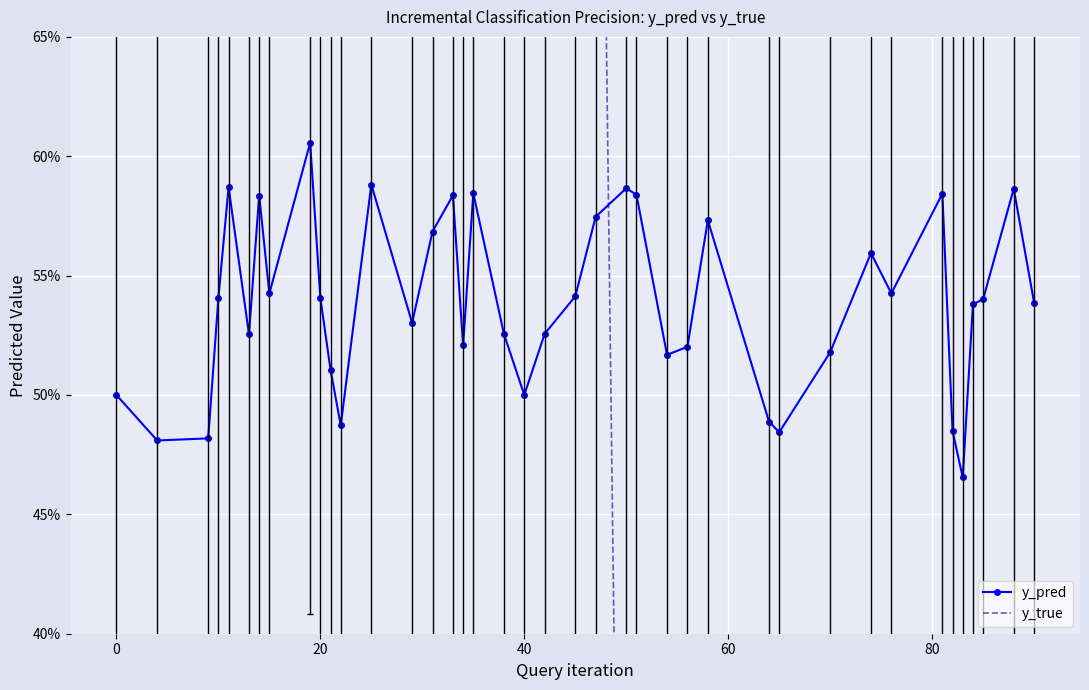

The value of y_pred at 17 is 1.0. True or false?

False